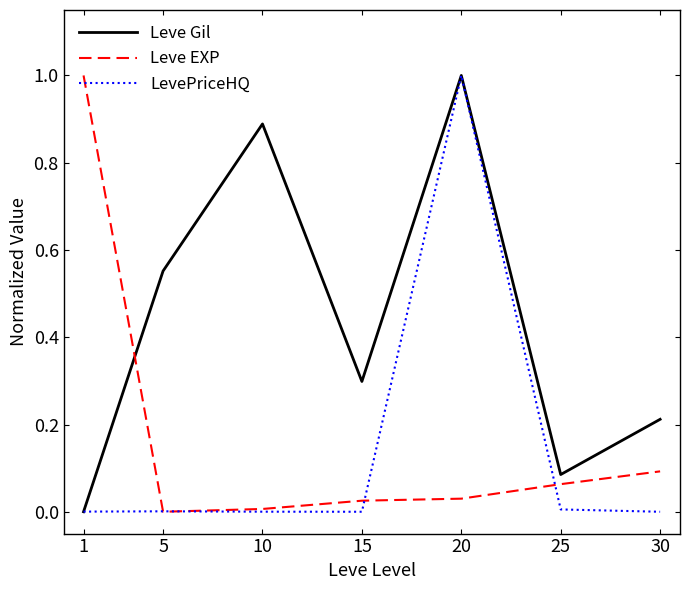

What is the sum of all LevePriceHQ values?

1.0